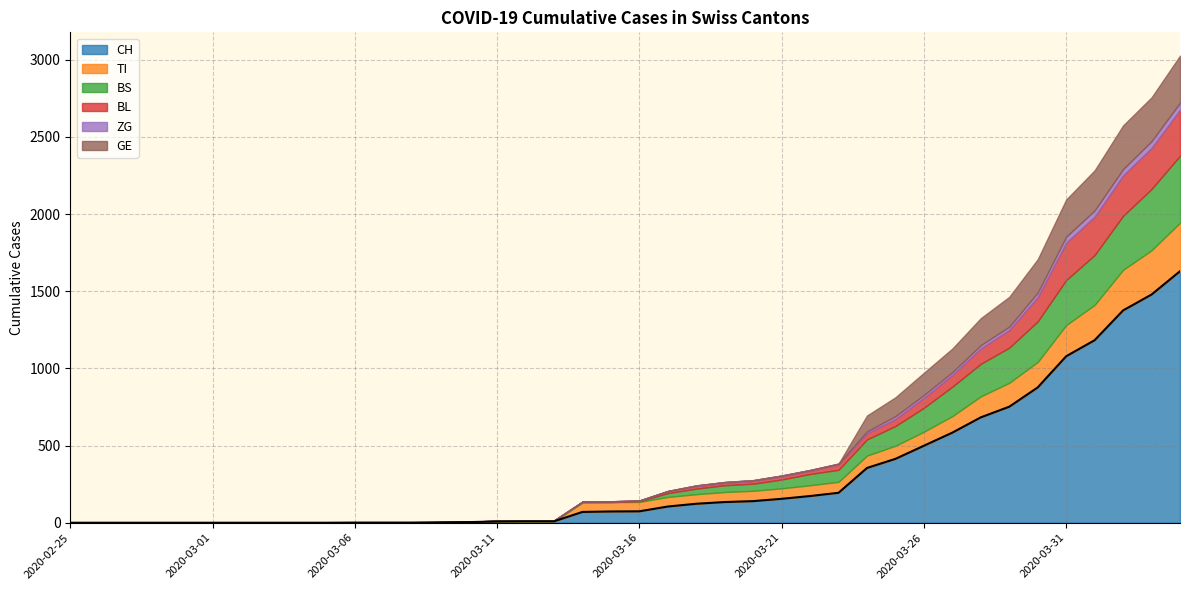

Which series has the largest total across all categories?

CH